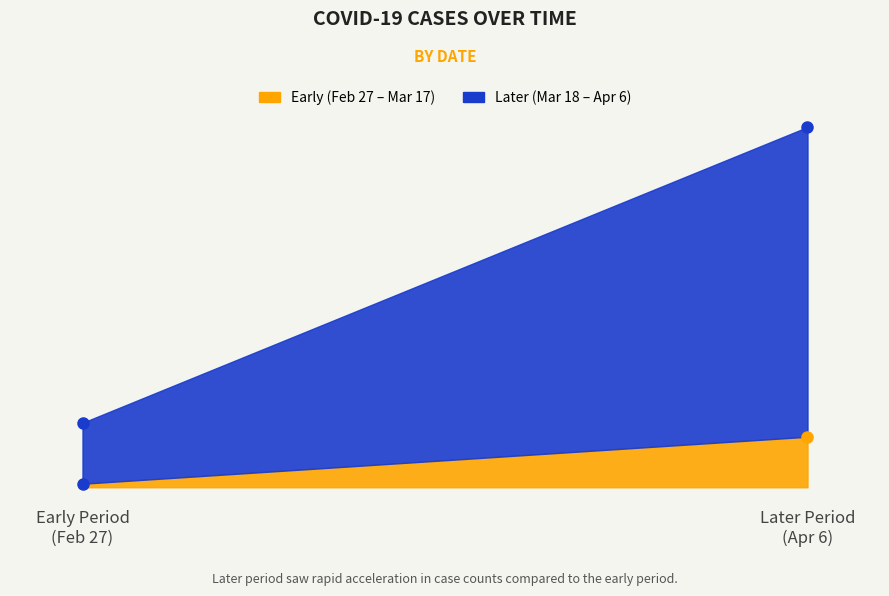

True or false: value and 2020 intersect in this chart.

False